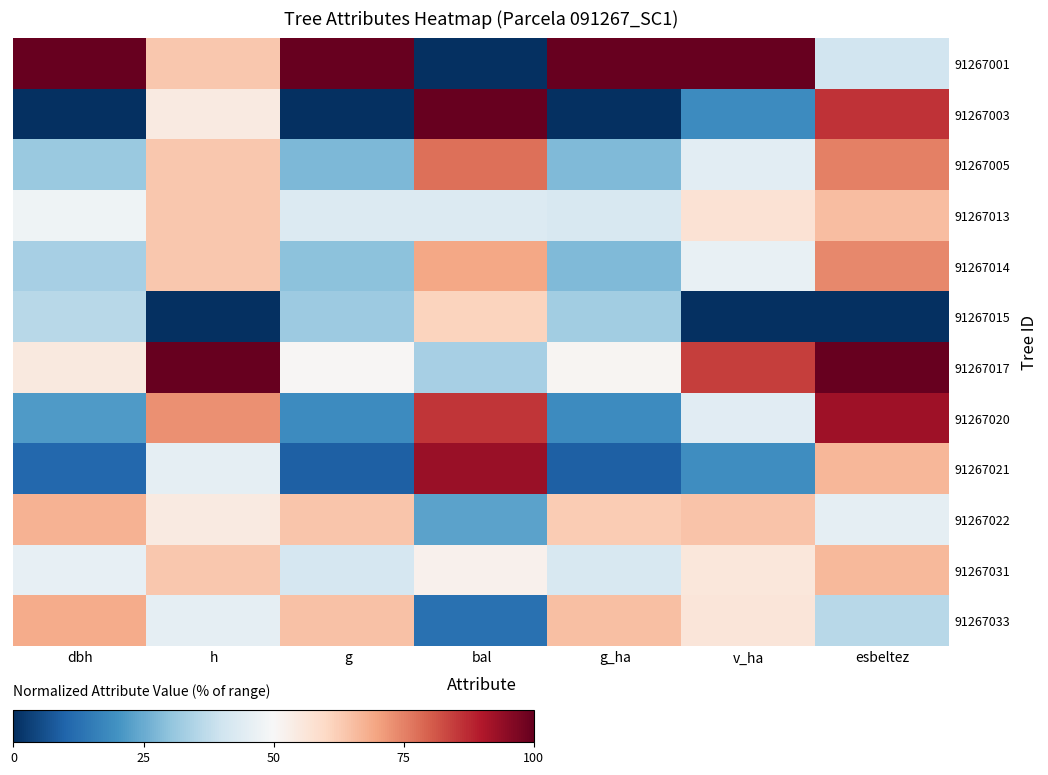

How many series are shown in this chart?

12